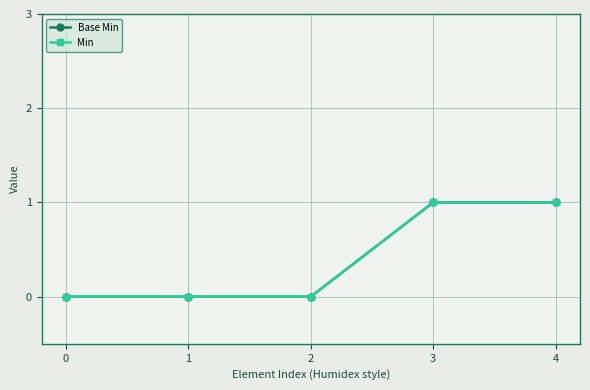

Is this an area chart (filled region under the line)?

No